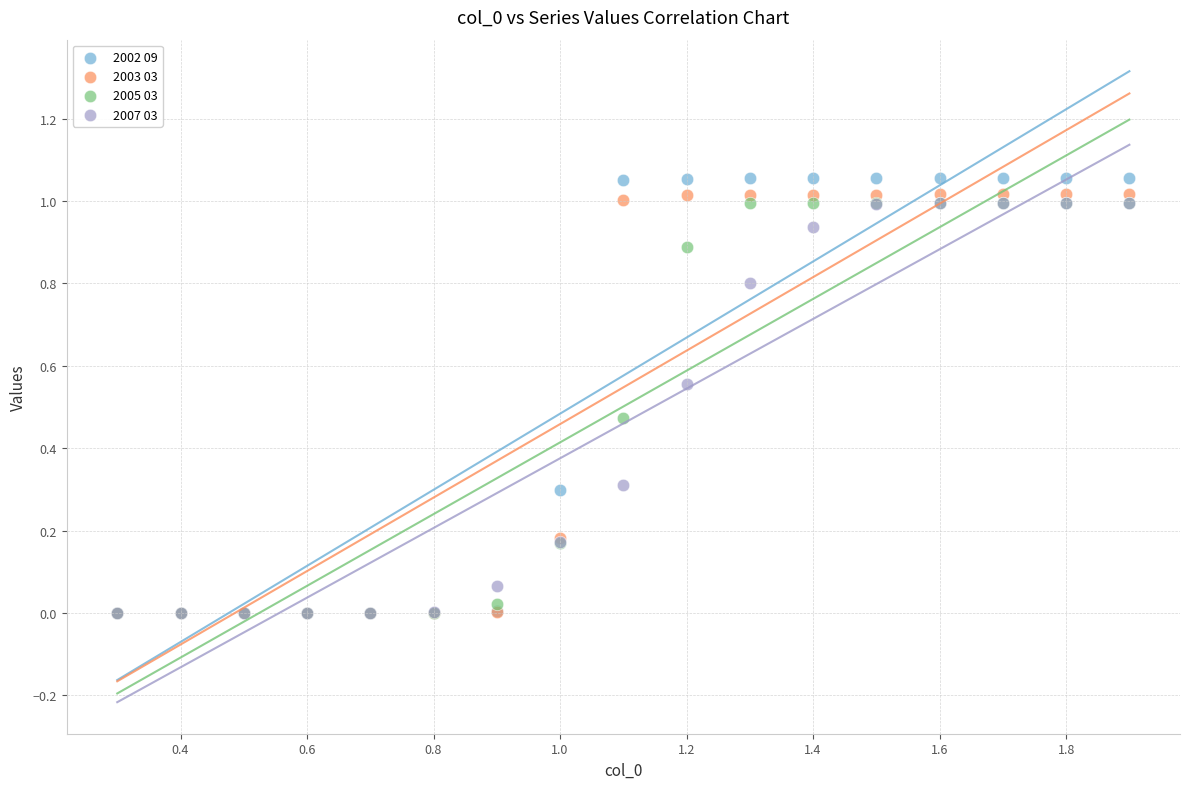

Which series has the widest spread of Y values?

2002 09